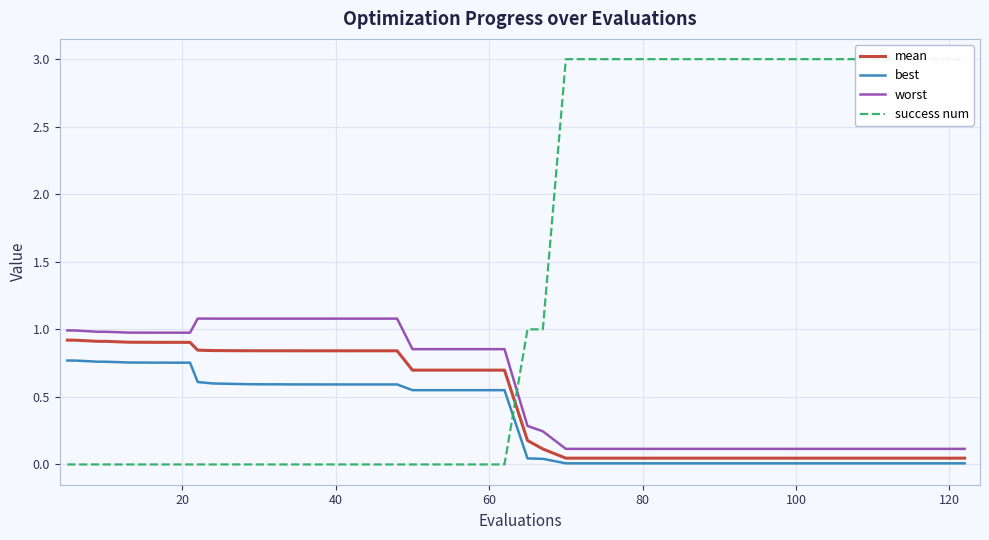

Rank the series by their maximum value, from lowest to highest.

best, mean, worst, success num